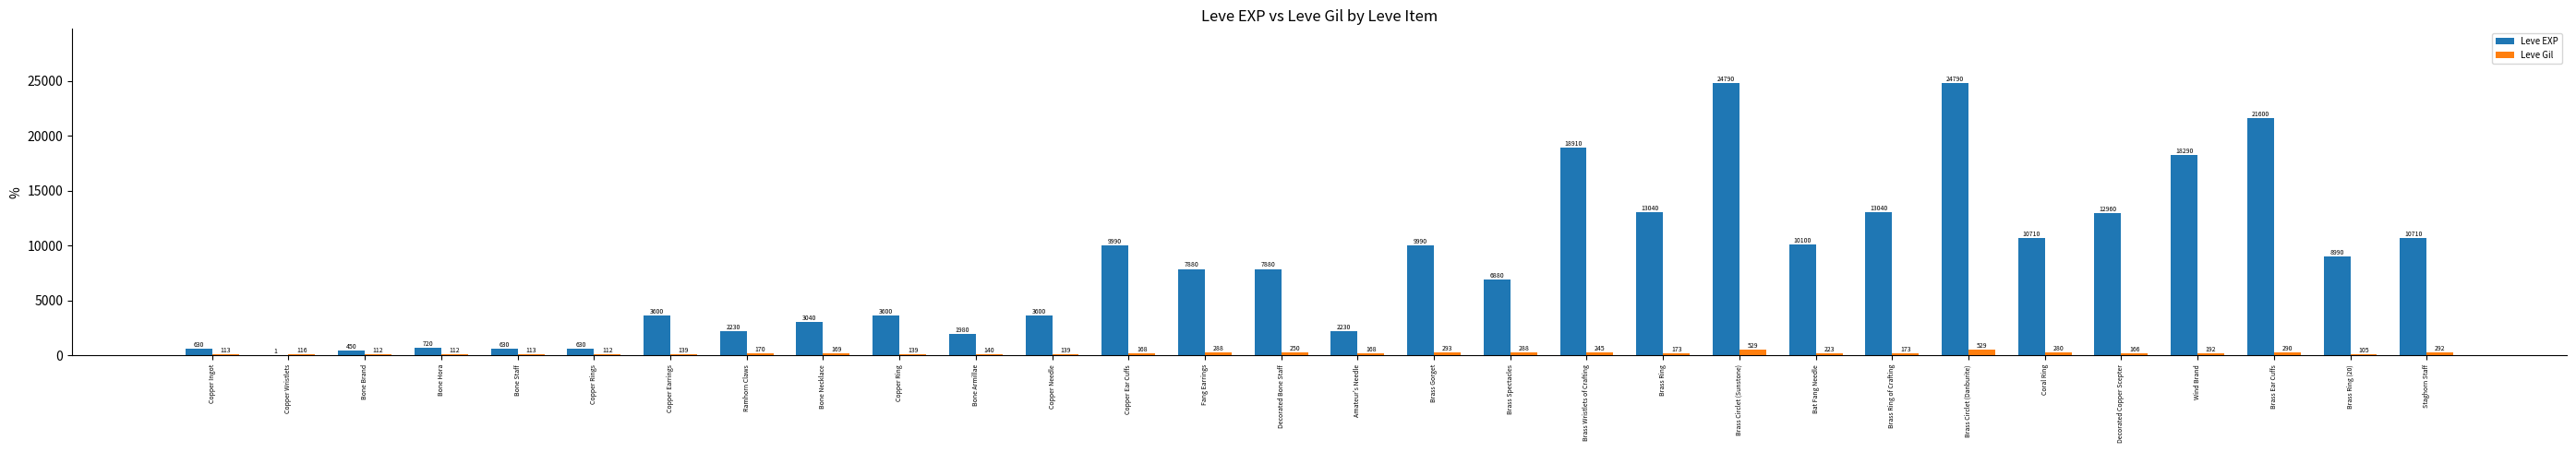

Where is Leve EXP nearest to the value 12395?

Decorated Copper Scepter